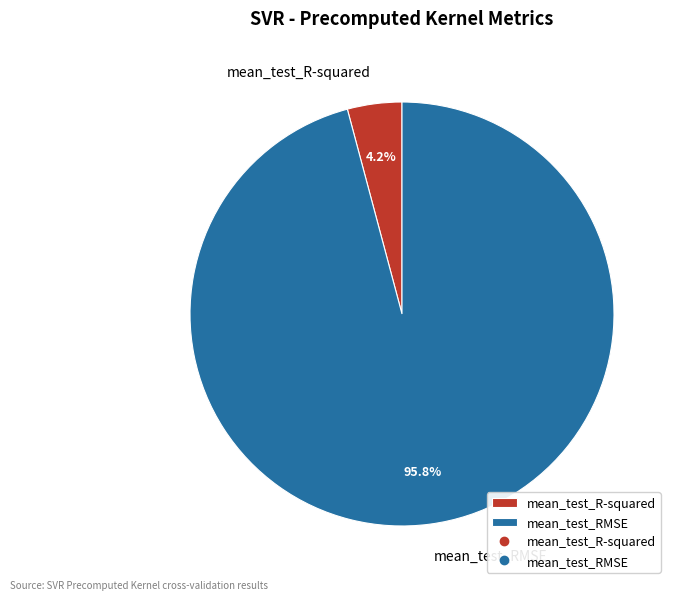

To the nearest percent, what portion does mean_test_R-squared represent?

4%